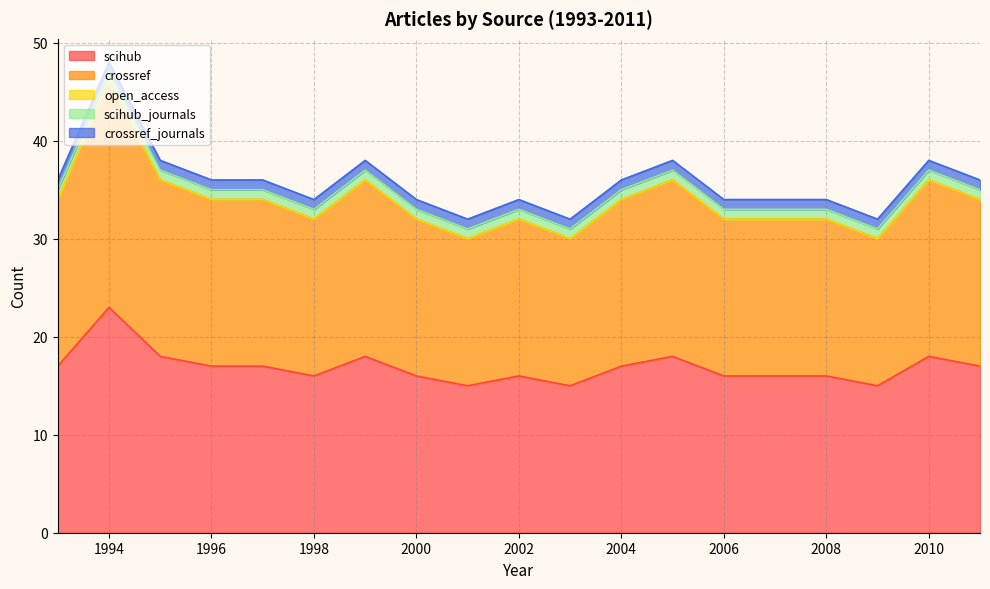

List the labels in order of crossref_journals value, smallest first.

1993, 1994, 1995, 1996, 1997, 1998, 1999, 2000, 2001, 2002, 2003, 2004, 2005, 2006, 2007, 2008, 2009, 2010, 2011